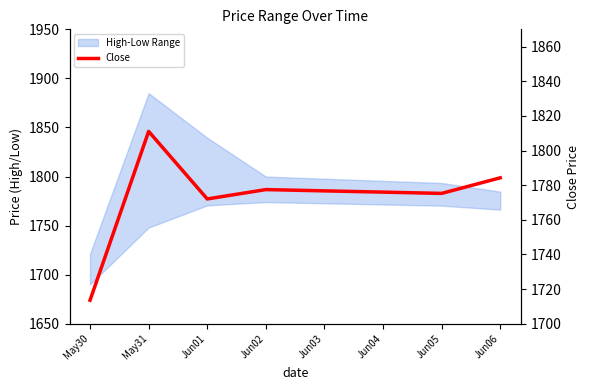

What is the difference between the second highest and minimum values?

70.7